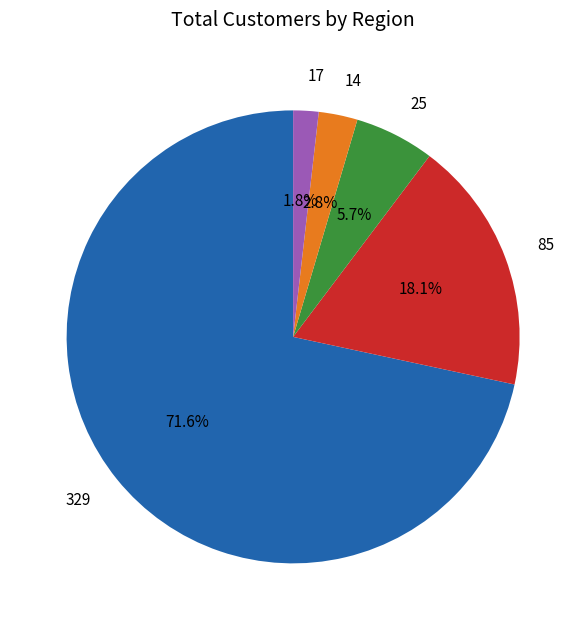

What is the smallest slice in the pie chart?

17